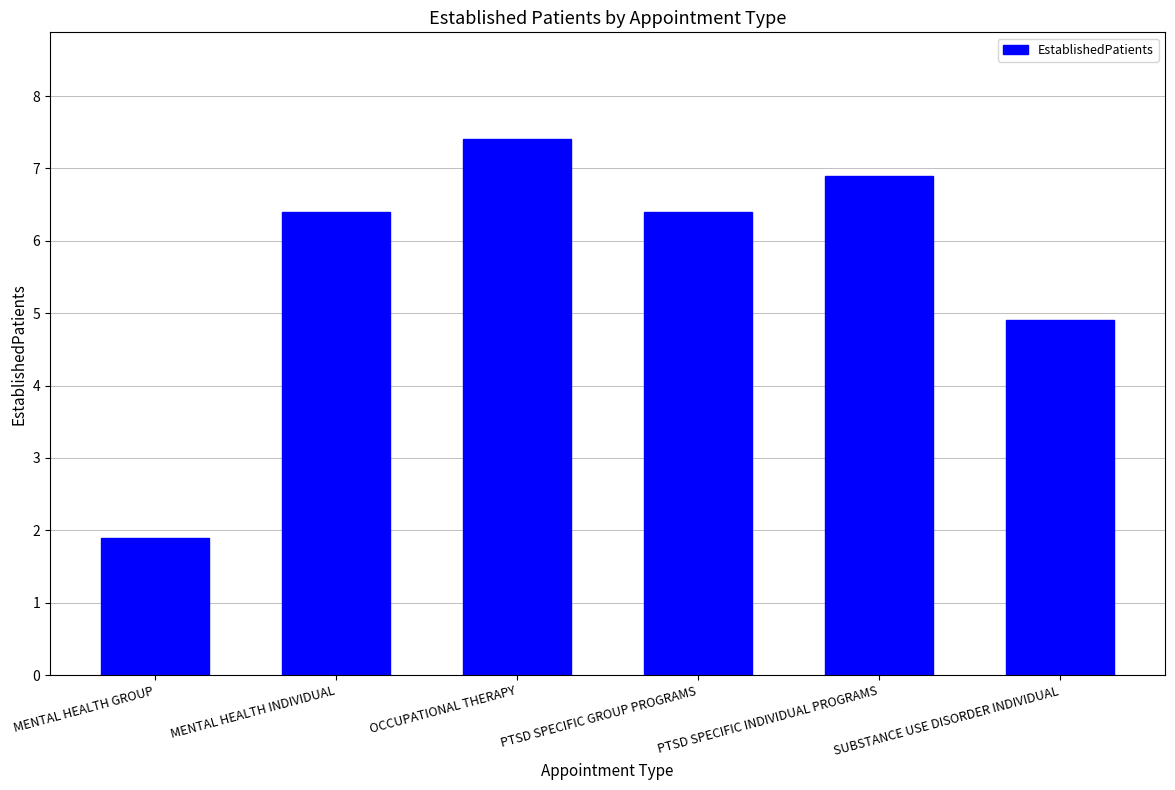

What is the approximate value at OCCUPATIONAL THERAPY?

7.4